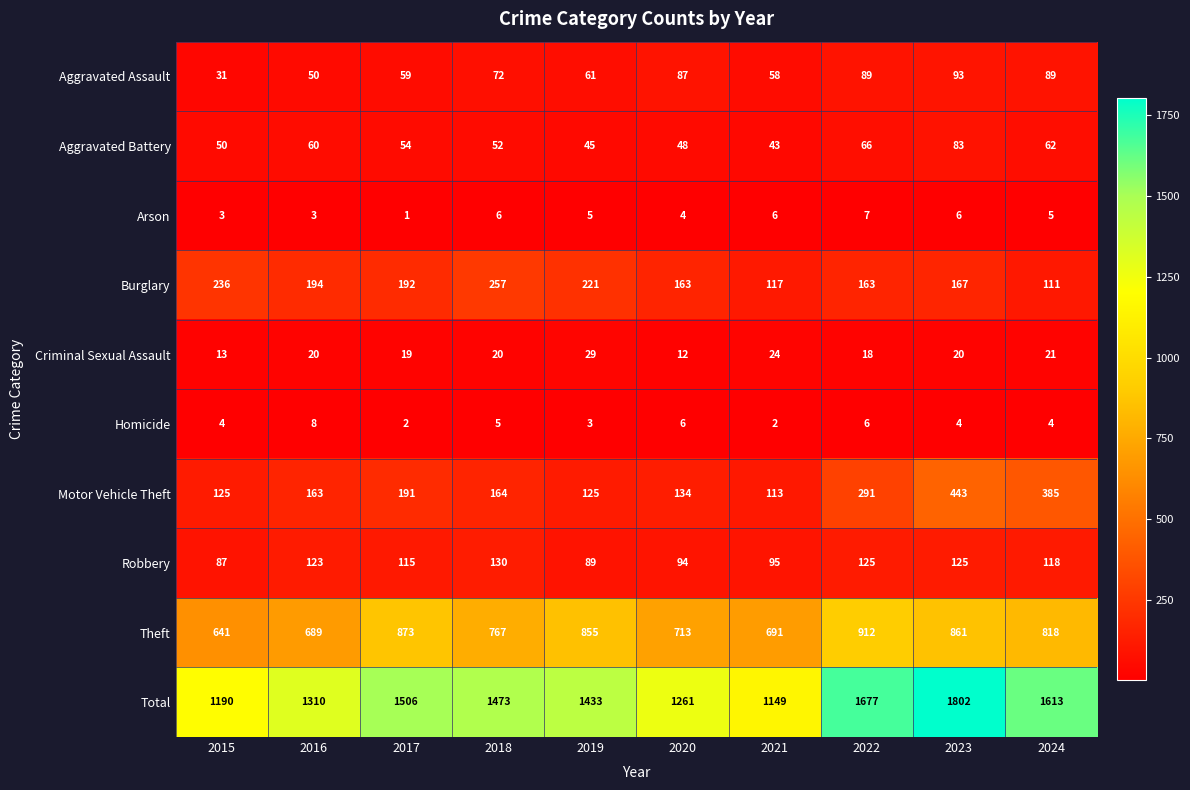

What is the difference between the highest and lowest values at 2023?

1798